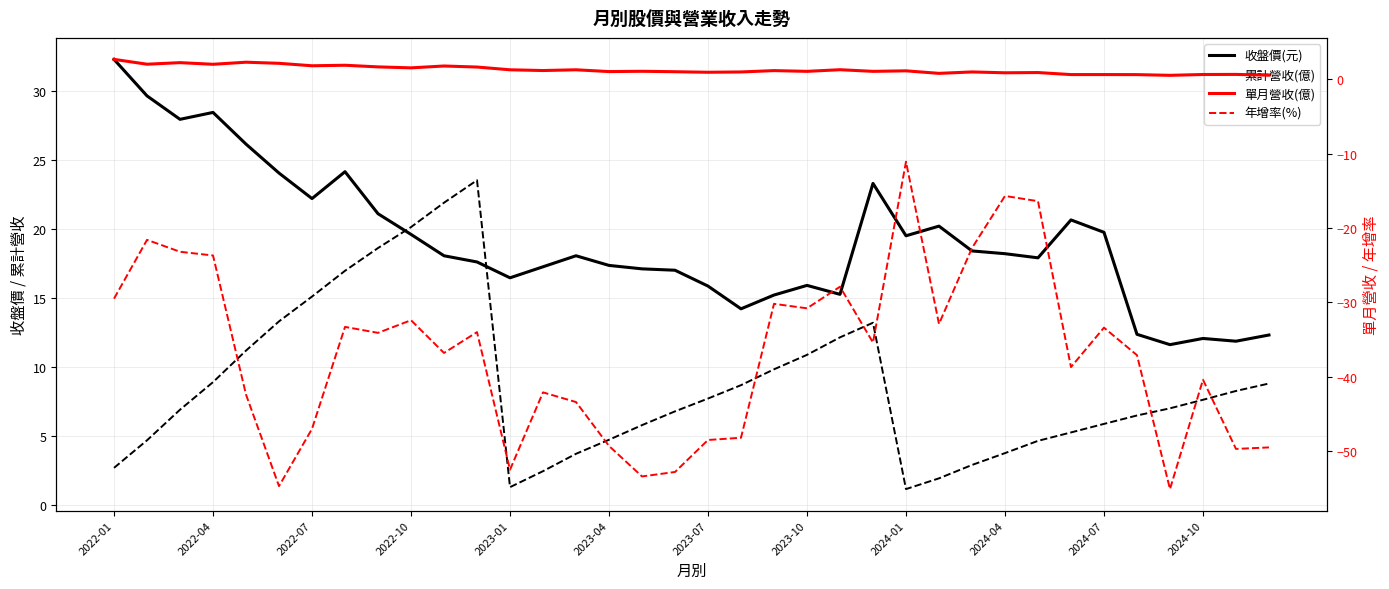

What is the average value of the 累計營收(億) series?

8.7